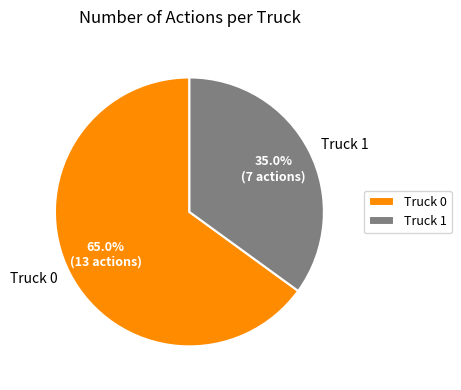

What percentage is the Truck 1 slice, to the nearest percent?

35%